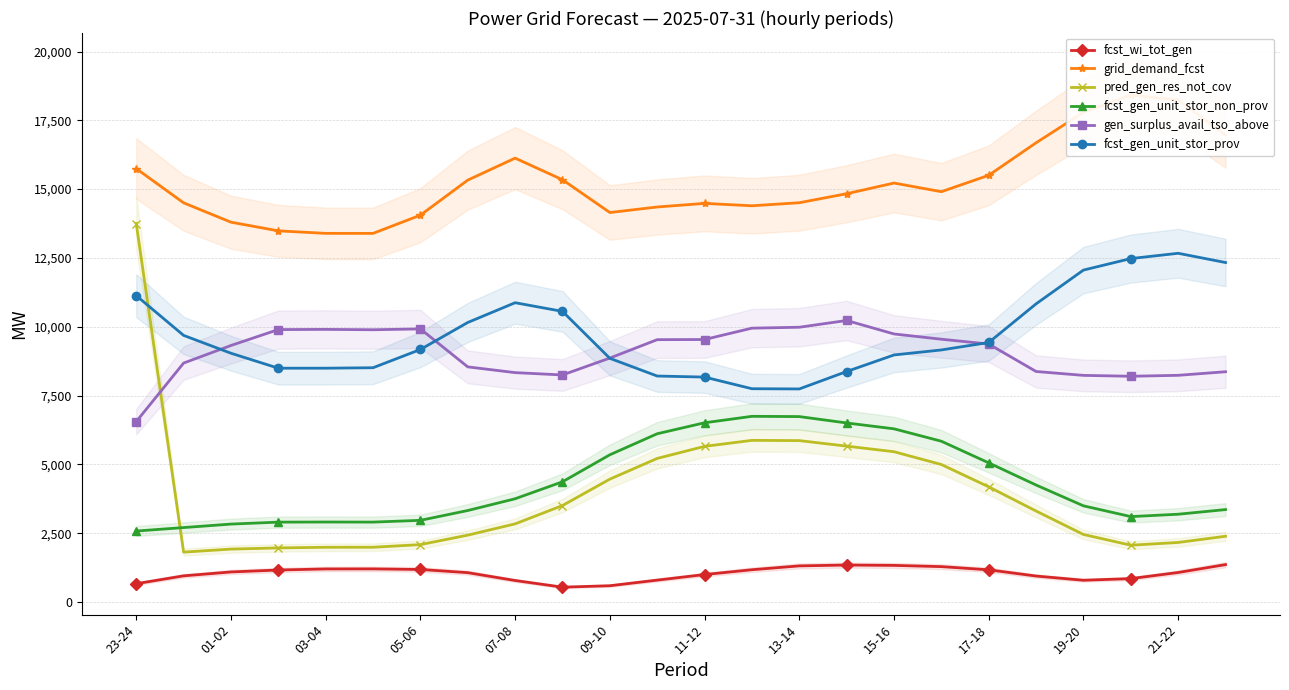

Reading left to right, transcribe all the data shown in this chart.

fcst_wi_tot_gen: 664	949	1091	1161	1200	1202	1181	1065	780	538	590	794	996	1171	1311	1342	1329	1284	1168	942	789	849	1071	1357
grid_demand_fcst: 15746	14502	13799	13484	13393	13392	14054	15328	16126	15341	14150	14351	14482	14395	14506	14833	15221	14907	15503	16684	17789	18422	18239	16966
pred_gen_res_not_cov: 13751	1811	1921	1964	1987	1988	2084	2428	2838	3504	4463	5216	5654	5872	5863	5662	5459	4994	4183	3304	2452	2062	2162	2388
fcst_gen_unit_stor_non_prov: 2577	2703	2830	2901	2905	2902	2966	3323	3750	4367	5348	6112	6511	6745	6736	6504	6291	5840	5054	4249	3493	3102	3188	3357
gen_surplus_avail_tso_above: 6553	8680	9319	9897	9904	9891	9921	8542	8333	8248	8862	9531	9536	9949	9982	10227	9738	9547	9371	8374	8233	8201	8235	8365
fcst_gen_unit_stor_prov: 11131	9686	9038	8494	8494	8511	9174	10155	10873	10558	8852	8209	8171	7748	7740	8373	8975	9157	9428	10832	12059	12477	12669	12333